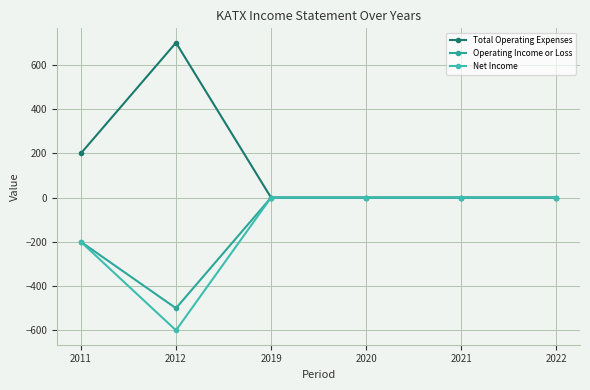

How many lines are shown in the chart?

3